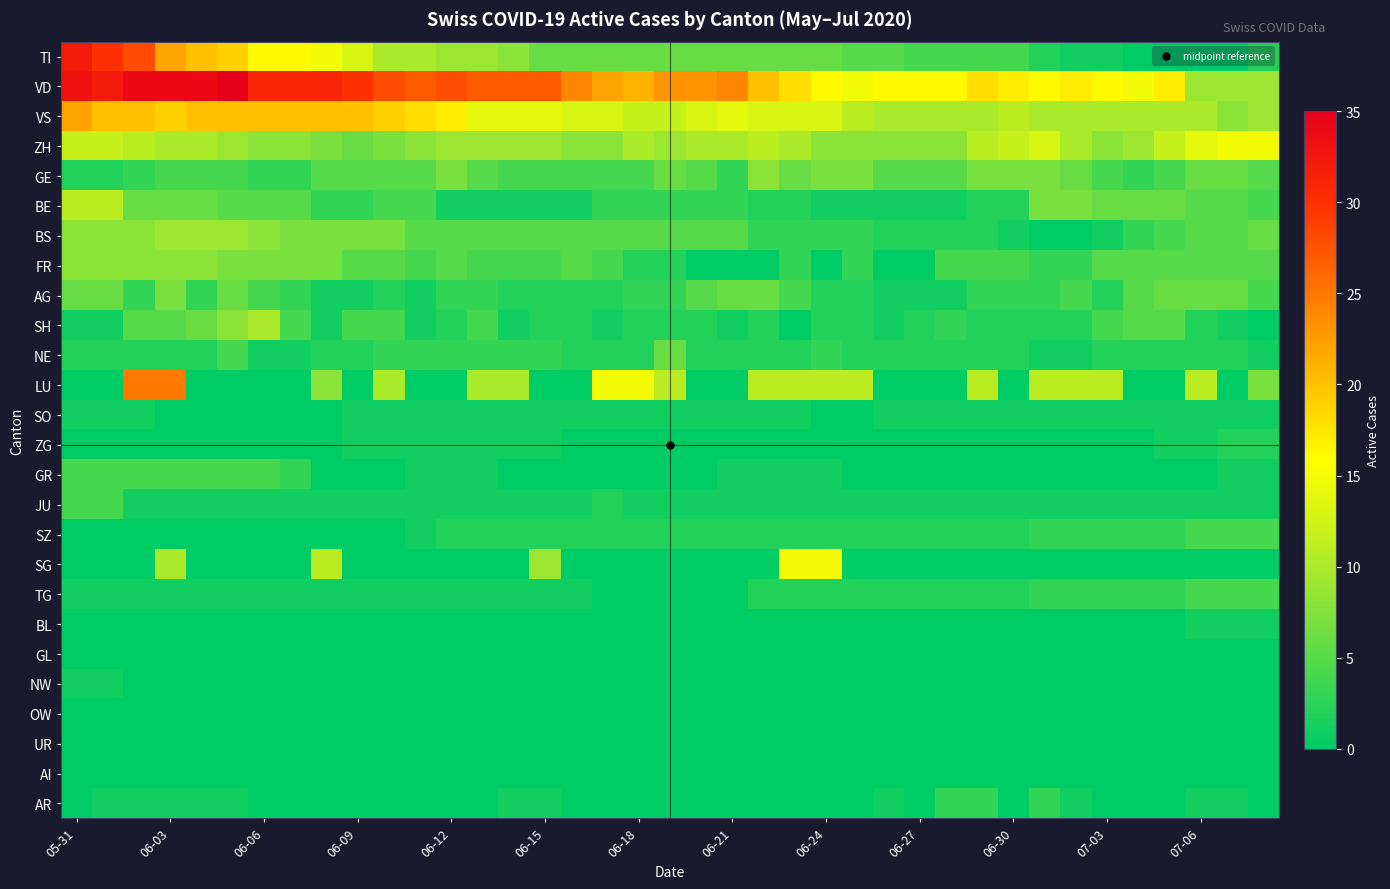

Reading left to right, what are all the values shown in this chart?

TI: 32	30	28	22	20	19	16	16	15	13	10	10	9	9	8	6	6	6	6	6	6	6	6	6	6	5	5	4	4	4	4	2	1	1	0	0	0	0	2
VD: 33	32	34	34	34	35	31	31	31	30	28	27	28	27	27	27	24	22	21	23	23	24	20	18	16	15	16	16	16	18	17	16	17	16	15	17	9	9	9
VS: 22	20	20	19	20	20	20	20	20	20	19	18	17	14	14	14	13	13	12	12	13	14	13	13	13	11	10	10	10	10	11	10	10	10	10	10	10	8	9
ZH: 12	12	11	10	10	9	8	8	7	6	7	8	9	9	9	9	8	8	10	9	10	10	11	10	8	8	8	8	8	11	12	13	10	8	9	12	14	15	15
GE: 2	2	3	4	4	4	3	3	5	5	5	5	7	5	4	4	4	4	4	6	5	3	8	6	7	7	5	5	5	7	7	7	6	4	3	4	6	6	5
BE: 11	11	6	6	6	5	5	5	3	3	4	4	1	1	1	1	1	3	3	3	3	3	2	2	1	1	1	1	1	2	2	7	7	6	6	6	5	5	4
BS: 8	8	8	9	9	9	8	7	7	7	7	5	5	5	5	5	5	5	5	5	5	5	3	3	3	3	2	2	2	2	1	0	0	1	3	4	5	5	6
FR: 8	8	8	8	8	7	7	7	7	5	5	4	5	4	4	4	5	4	2	2	0	0	0	3	0	3	0	0	4	4	4	3	3	5	5	5	5	5	5
AG: 6	6	3	7	3	6	4	3	1	1	2	1	3	3	2	2	2	2	3	3	5	6	6	4	2	2	1	1	1	3	3	3	4	2	5	6	6	6	4
SH: 1	1	5	5	6	8	10	4	1	4	4	1	2	4	1	2	2	1	2	2	2	1	2	0	2	2	1	2	3	2	2	2	2	4	5	5	2	1	0
NE: 2	2	2	2	2	4	1	1	2	2	3	3	3	3	3	3	2	2	2	6	2	2	2	2	3	2	2	2	2	2	2	1	1	2	2	2	2	2	1
LU: 0	0	25	25	0	0	0	0	8	0	10	0	0	10	10	0	0	15	15	11	0	0	11	11	11	11	0	0	0	11	0	11	11	11	0	0	11	0	7
SO: 1	1	1	0	0	0	0	0	0	1	1	1	1	1	1	1	1	1	1	1	1	1	1	1	0	0	1	1	1	1	1	1	1	1	1	1	1	1	1
ZG: 0	0	0	0	0	0	0	0	0	1	1	1	1	1	1	1	0	0	0	0	0	0	0	0	0	0	0	0	0	0	0	0	0	0	0	1	1	2	2
GR: 4	4	4	4	4	4	4	3	0	0	0	1	1	1	0	0	0	0	0	0	0	1	1	1	1	0	0	0	0	0	0	0	0	0	0	0	0	1	1
JU: 4	4	1	1	1	1	1	1	1	1	1	1	1	1	1	1	1	2	1	1	1	1	1	1	1	1	1	1	1	1	1	1	1	1	1	1	1	1	1
SZ: 0	0	0	0	0	0	0	0	0	0	0	1	2	2	2	2	2	2	2	2	2	2	2	2	2	2	2	2	2	2	2	3	3	3	3	3	4	4	4
SG: 0	0	0	10	0	0	0	0	11	0	0	0	0	0	0	9	0	0	0	0	0	0	0	15	15	0	0	0	0	0	0	0	0	0	0	0	0	0	0
TG: 1	1	1	1	1	1	1	1	1	1	1	1	1	1	1	1	1	0	0	0	0	0	2	2	2	2	2	2	2	2	2	3	3	3	3	3	4	4	4
BL: 0	0	0	0	0	0	0	0	0	0	0	0	0	0	0	0	0	0	0	0	0	0	0	0	0	0	0	0	0	0	0	0	0	0	0	0	1	1	1
GL: 0	0	0	0	0	0	0	0	0	0	0	0	0	0	0	0	0	0	0	0	0	0	0	0	0	0	0	0	0	0	0	0	0	0	0	0	0	0	0
NW: 1	1	0	0	0	0	0	0	0	0	0	0	0	0	0	0	0	0	0	0	0	0	0	0	0	0	0	0	0	0	0	0	0	0	0	0	0	0	0
OW: 0	0	0	0	0	0	0	0	0	0	0	0	0	0	0	0	0	0	0	0	0	0	0	0	0	0	0	0	0	0	0	0	0	0	0	0	0	0	0
UR: 0	0	0	0	0	0	0	0	0	0	0	0	0	0	0	0	0	0	0	0	0	0	0	0	0	0	0	0	0	0	0	0	0	0	0	0	0	0	0
AI: 0	0	0	0	0	0	0	0	0	0	0	0	0	0	0	0	0	0	0	0	0	0	0	0	0	0	0	0	0	0	0	0	0	0	0	0	0	0	0
AR: 0	1	1	1	1	1	0	0	0	0	0	0	0	0	1	1	0	0	0	0	0	0	0	0	0	0	1	0	3	3	0	3	1	0	0	0	1	1	0